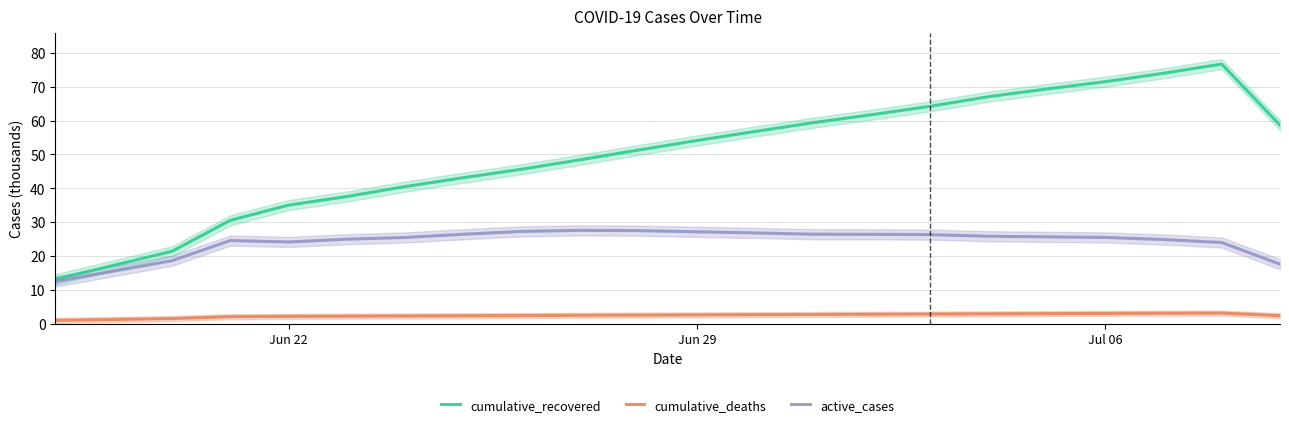

What is the highest value of the cumulative_deaths series?

3.2